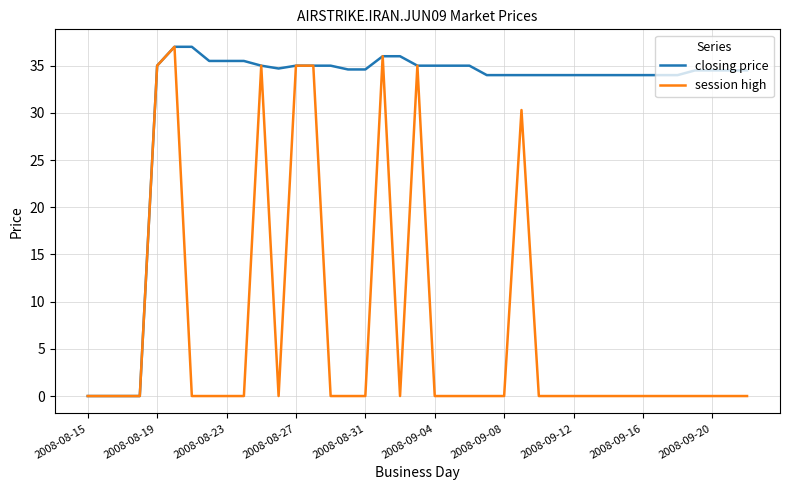

What is the greatest value displayed?

37.0